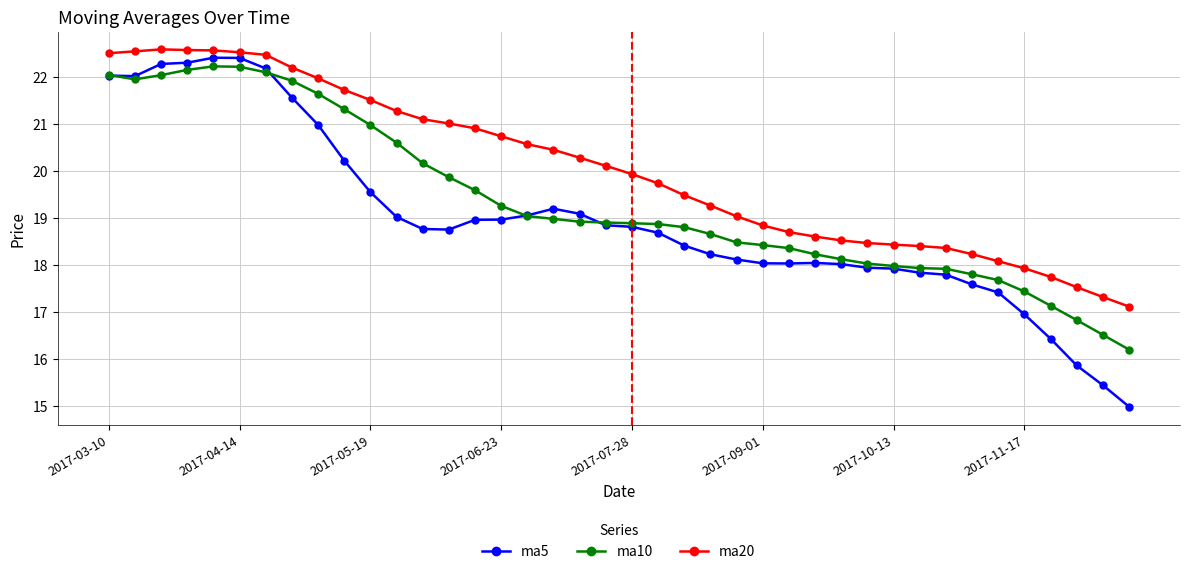

Does the chart have visible grid lines?

Yes